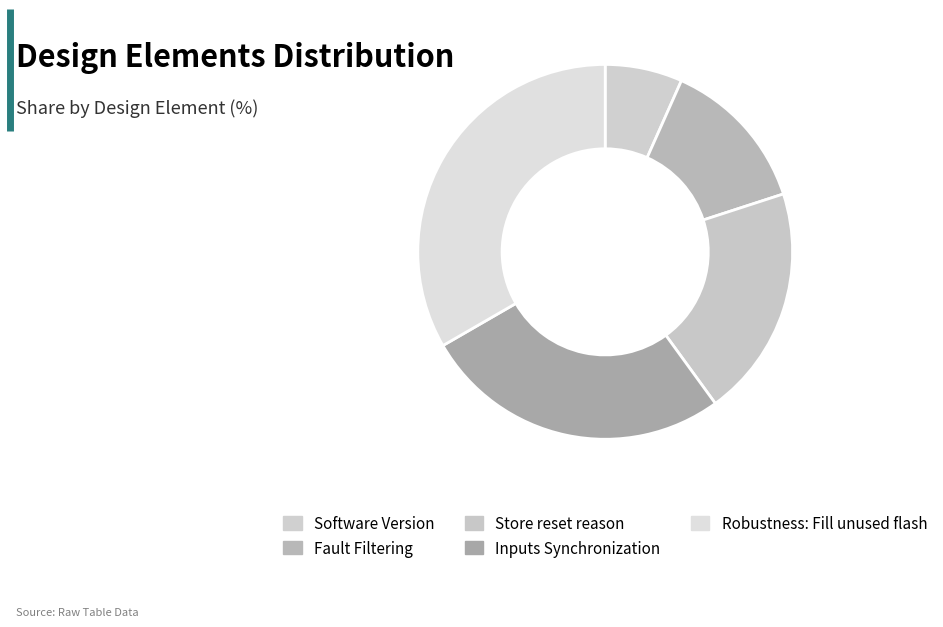

Rank the categories by value from lowest to highest.

Software Version, Fault Filtering, Store reset reason, Inputs Synchronization, Robustness: Fill unused flash